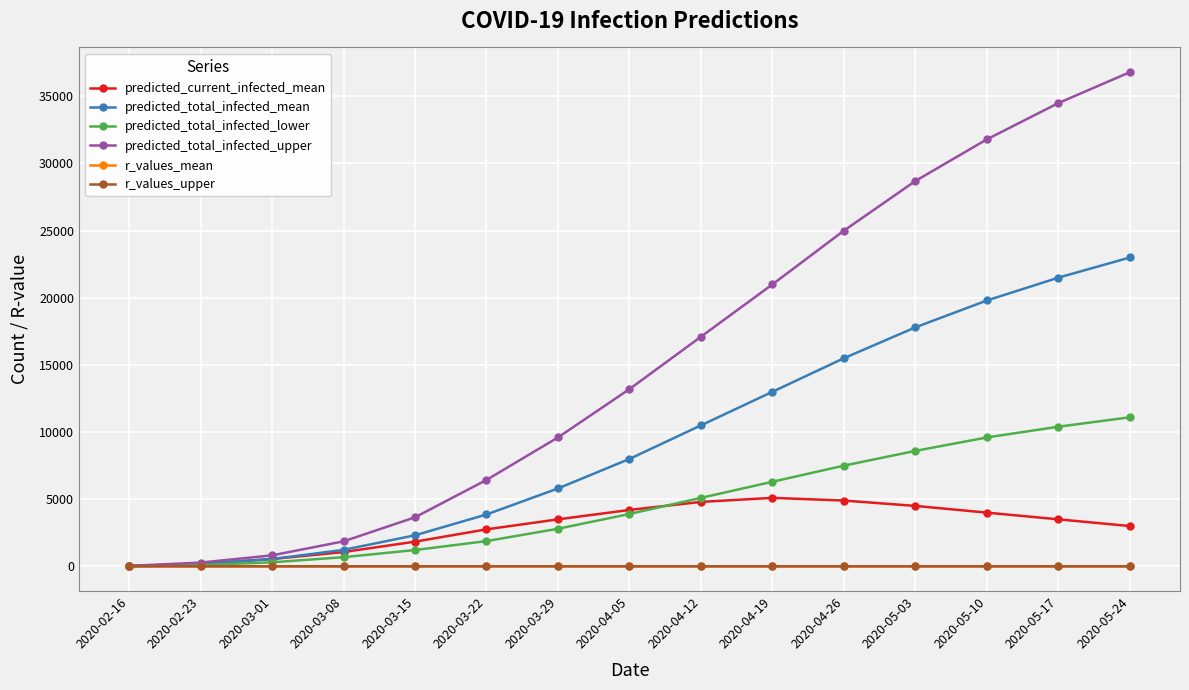

At how many categories does at least one series exceed 1457?

12